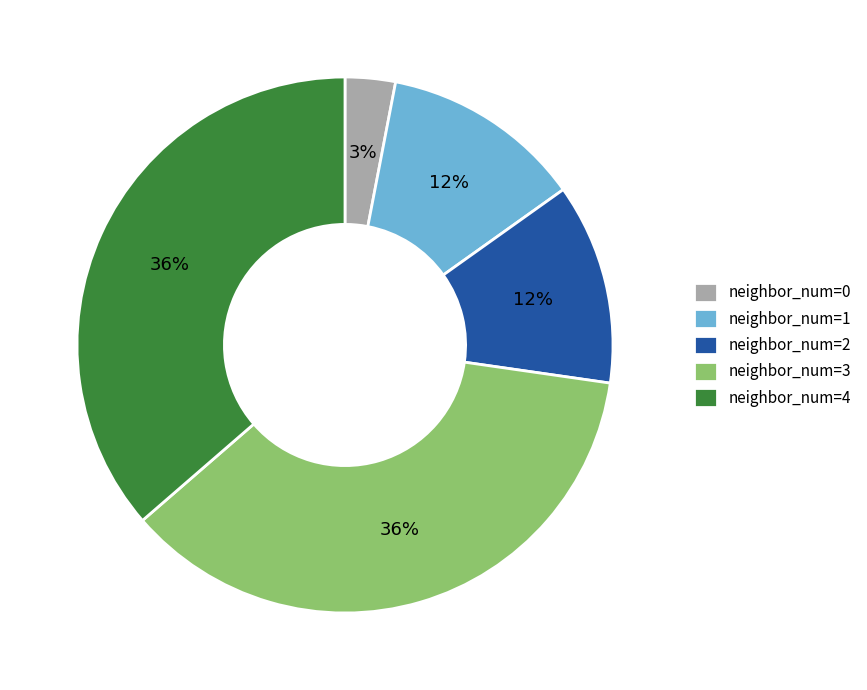

What percentage is the neighbor_num=4 slice, to the nearest percent?

36%